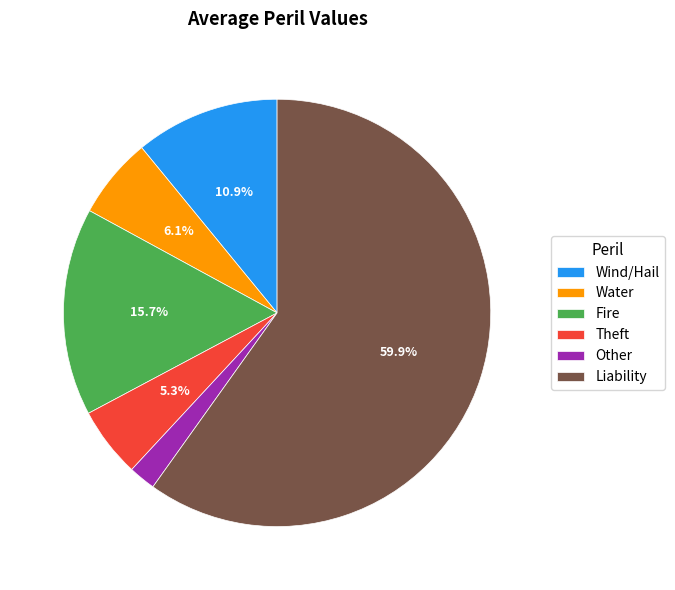

Is the sum of Theft and Liability greater than half?

Yes